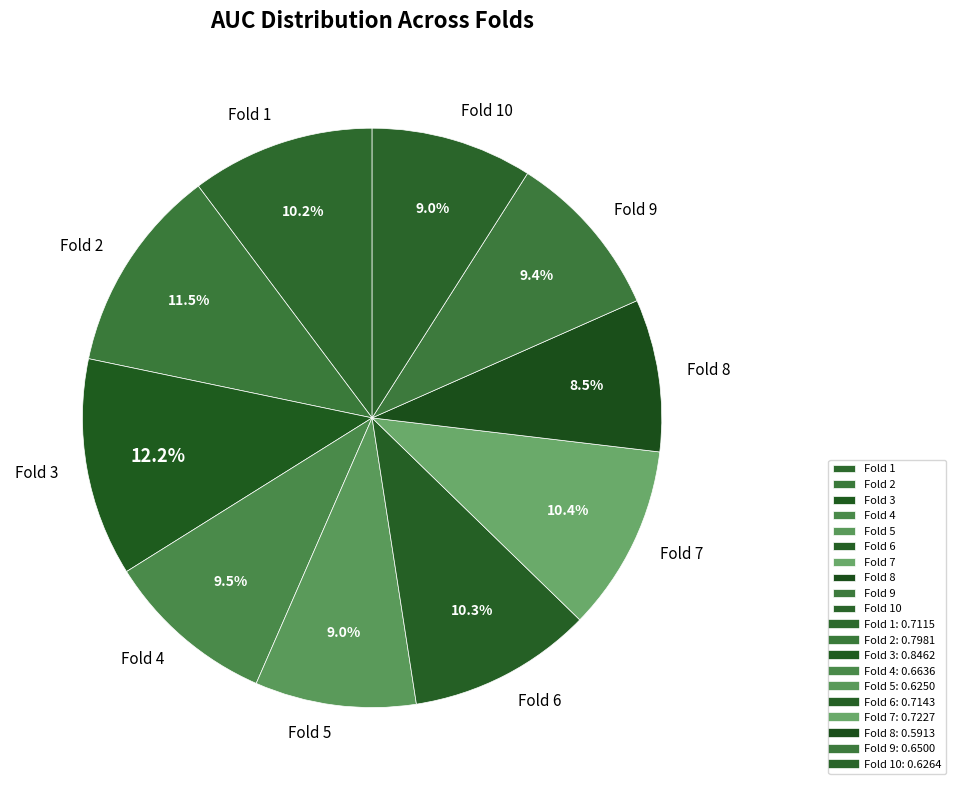

What is the largest slice in the pie chart?

Fold 3